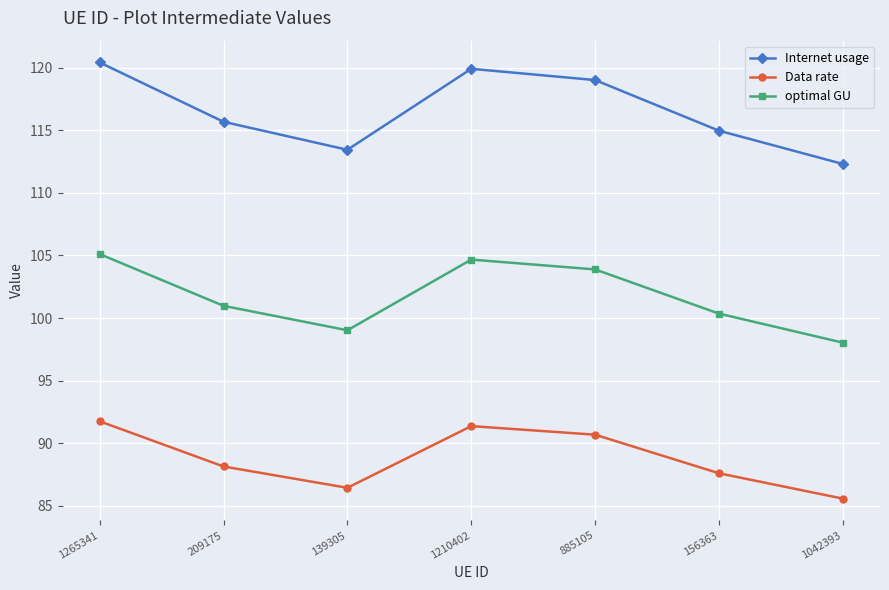

Reading right to left, extract all data points from this chart.

Internet usage: 112.3	115.0	119.0	119.9	113.4	115.7	120.4
Data rate: 85.6	87.6	90.7	91.4	86.4	88.1	91.8
optimal GU: 98.0	100.4	103.9	104.7	99.0	101.0	105.1